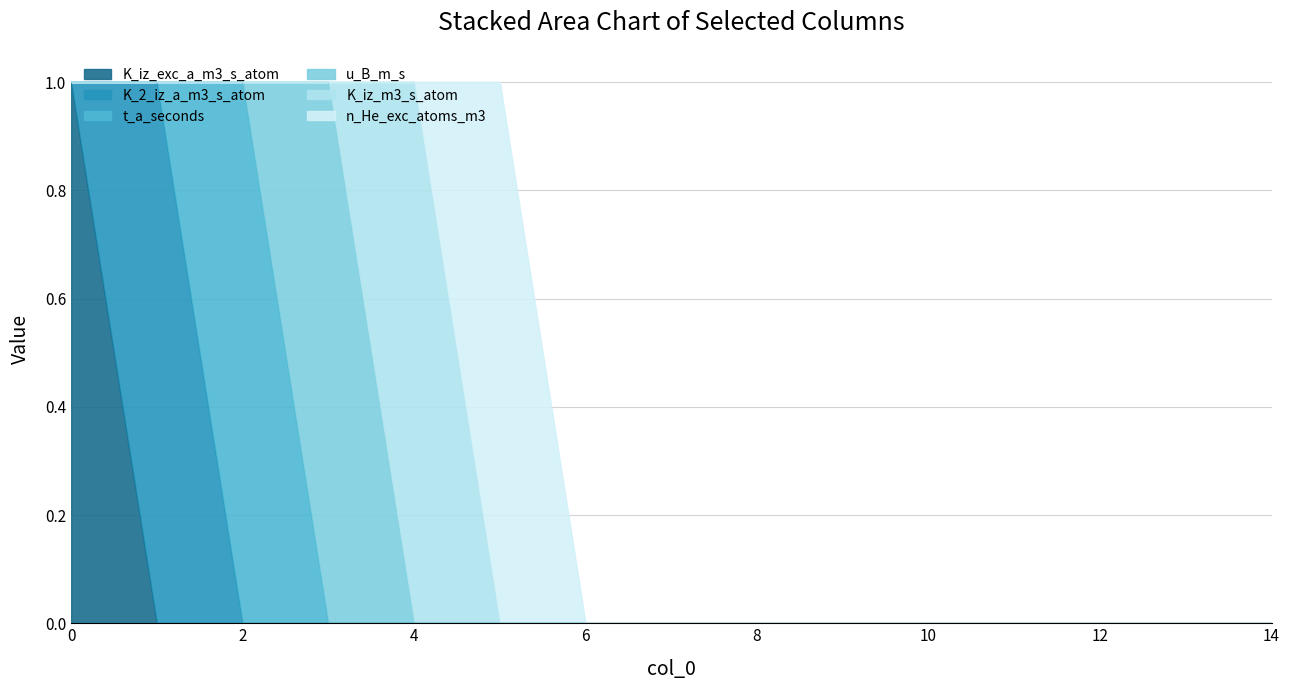

What are all the series names shown in the legend?

K_iz_exc_a_m3_s_atom, K_2_iz_a_m3_s_atom, t_a_seconds, u_B_m_s, K_iz_m3_s_atom, n_He_exc_atoms_m3